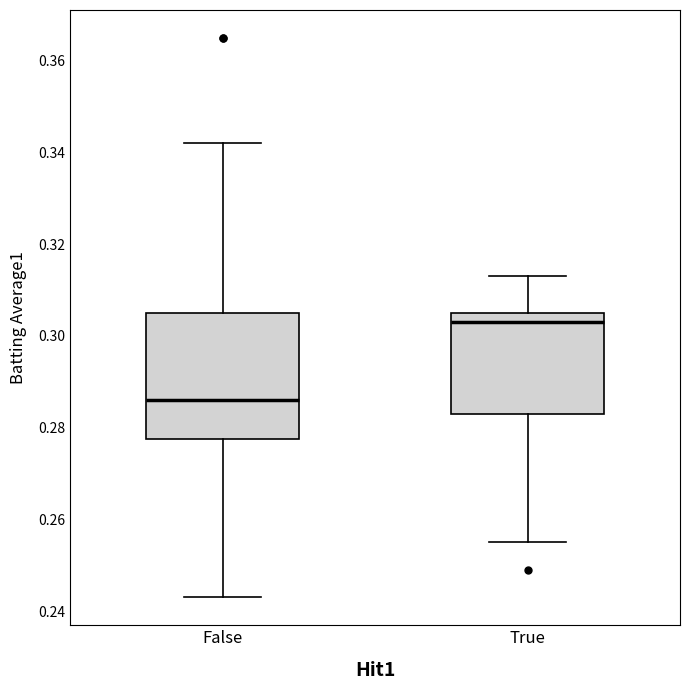

Which box is the tallest, from its lower edge to its upper edge?

False